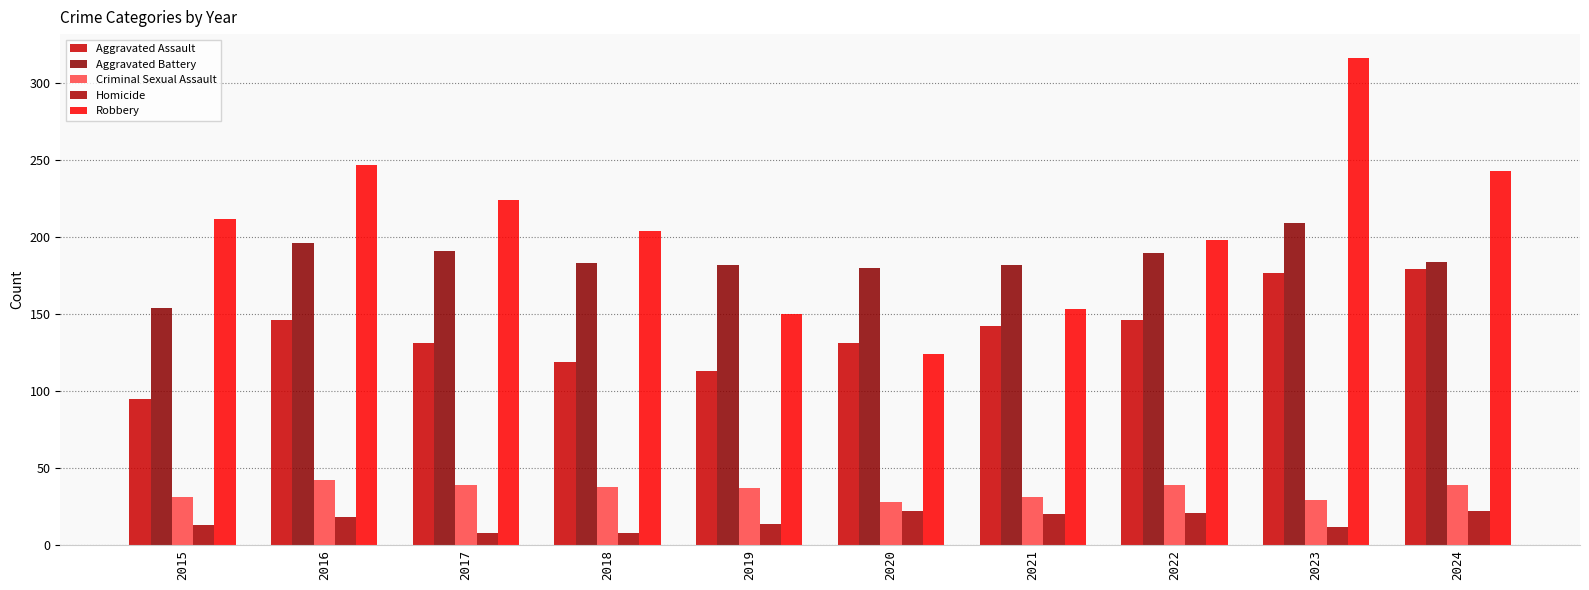

Reading left to right, list all the values displayed in this chart.

Aggravated Assault: 95	146	131	119	113	131	142	146	177	179
Aggravated Battery: 154	196	191	183	182	180	182	190	209	184
Criminal Sexual Assault: 31	42	39	38	37	28	31	39	29	39
Homicide: 13	18	8	8	14	22	20	21	12	22
Robbery: 212	247	224	204	150	124	153	198	316	243